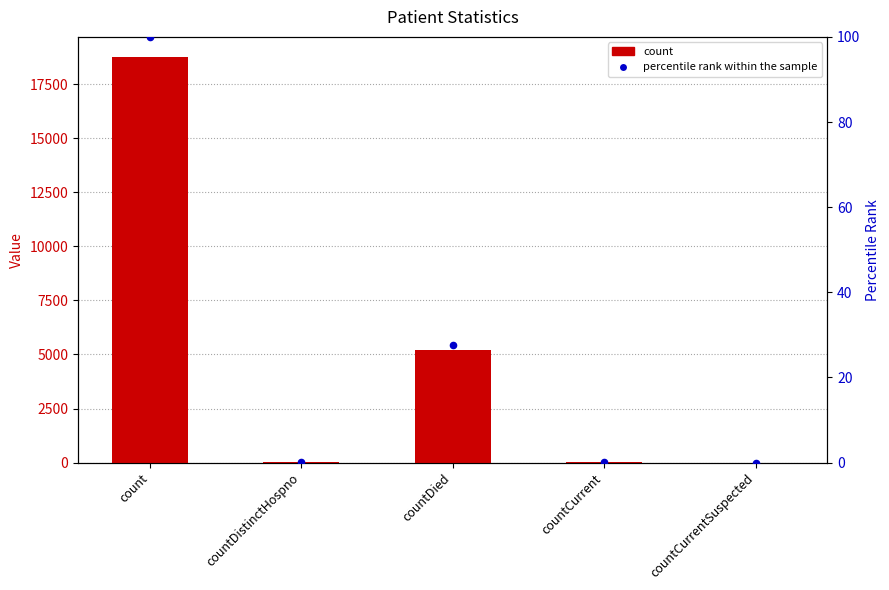

What is the total value across all series at countDistinctHospno?

29.2